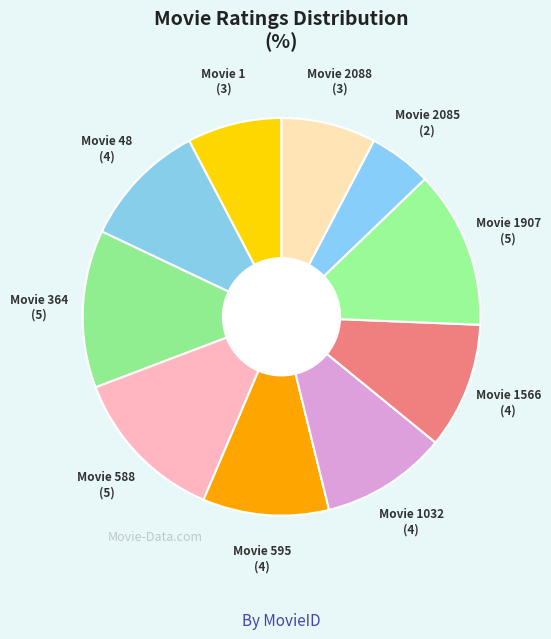

Which category has the biggest portion of the pie?

364